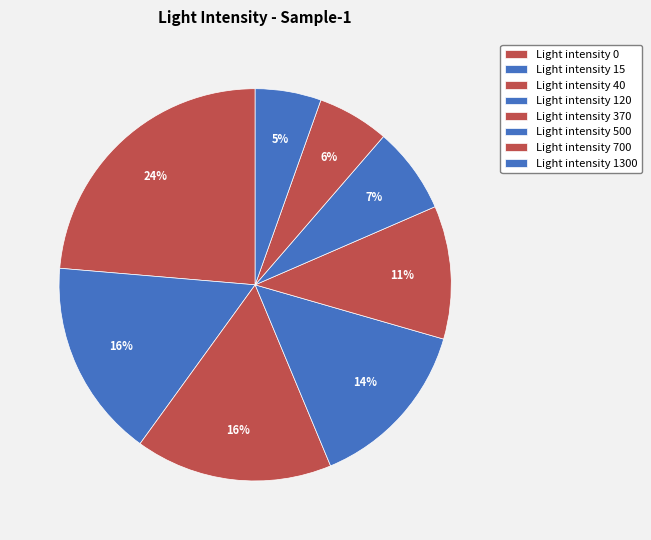

Count the number of slices in the pie.

8